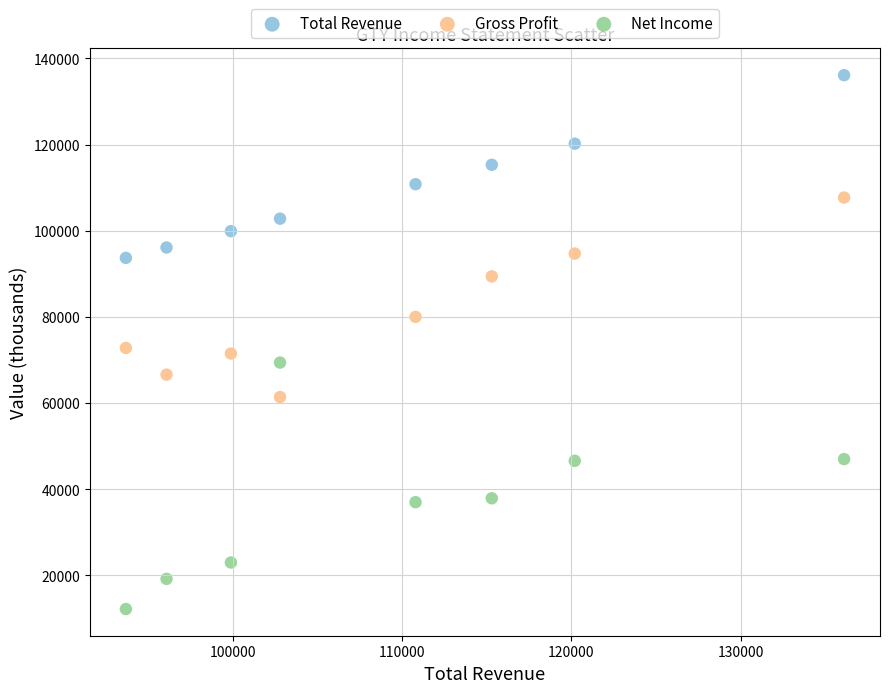

Which series has the widest spread of Y values?

Net Income